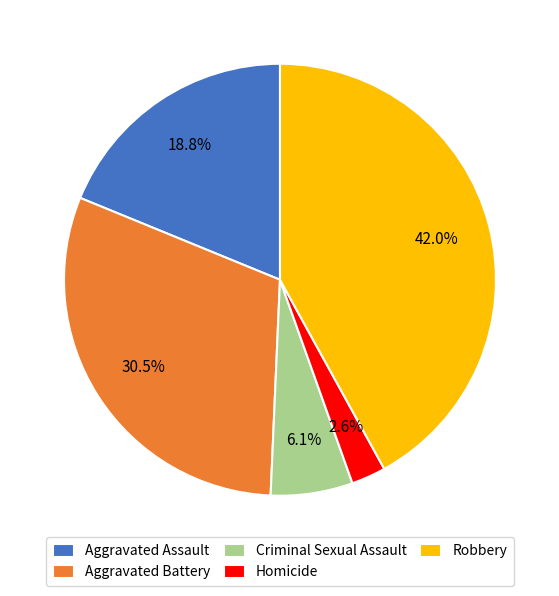

How many segments does this pie chart have?

5